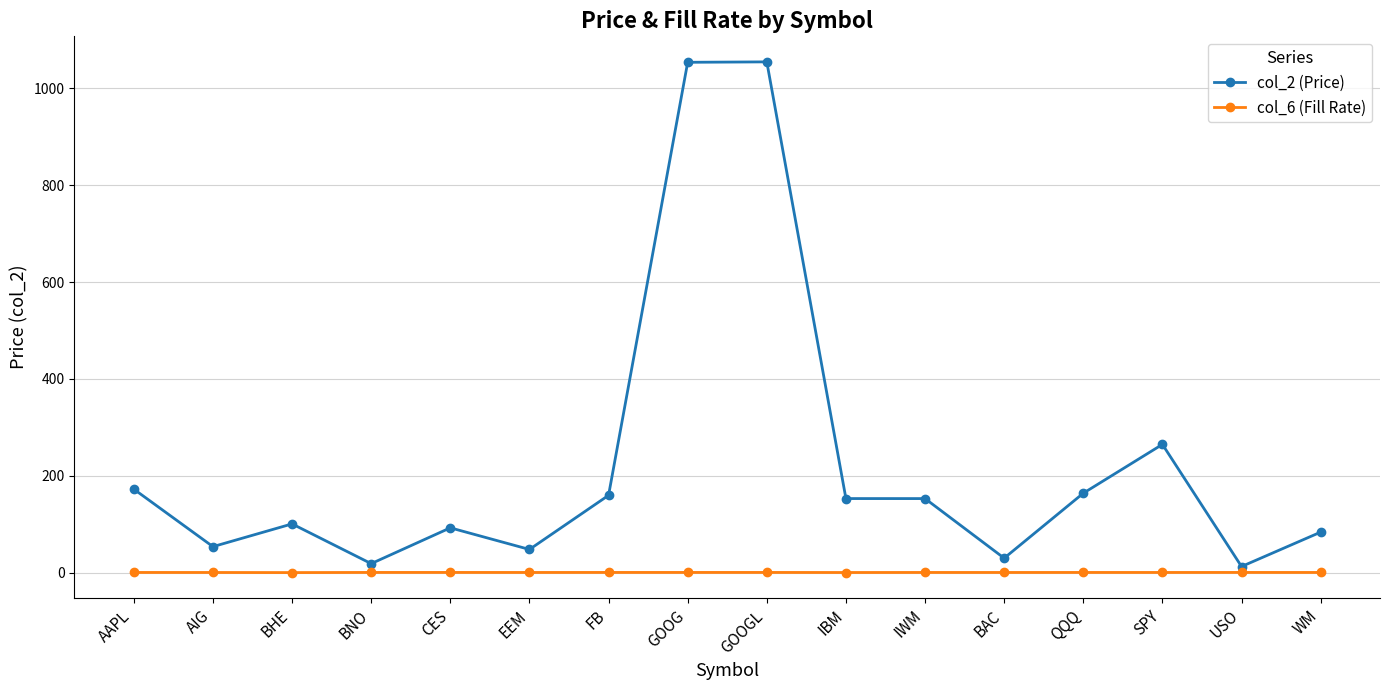

What is the difference between the second highest and minimum values in the col_6 (Fill Rate) series?

0.3